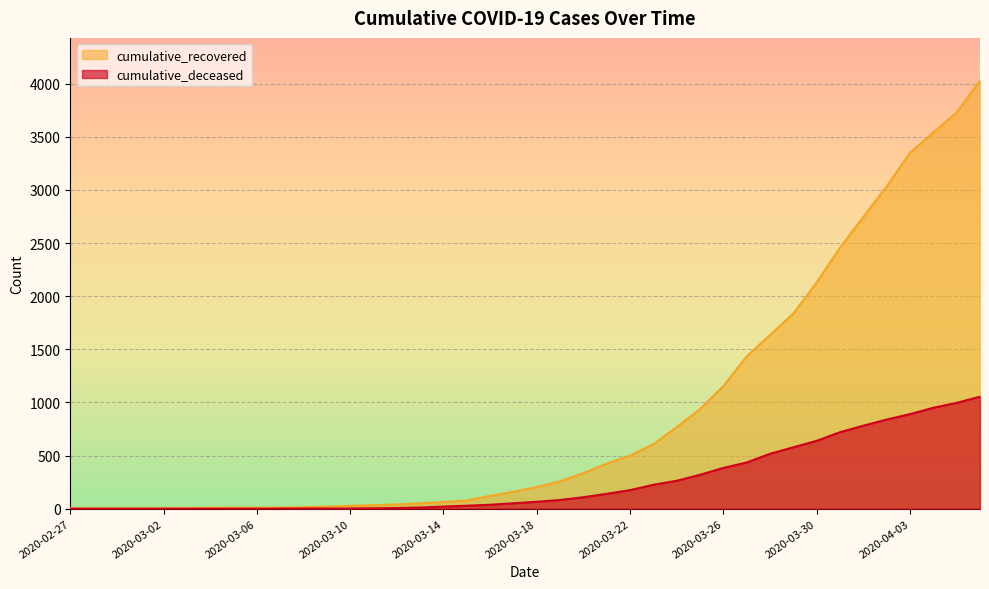

Rank the series at 2020-03-26 from lowest to highest value.

cumulative_deceased, cumulative_recovered